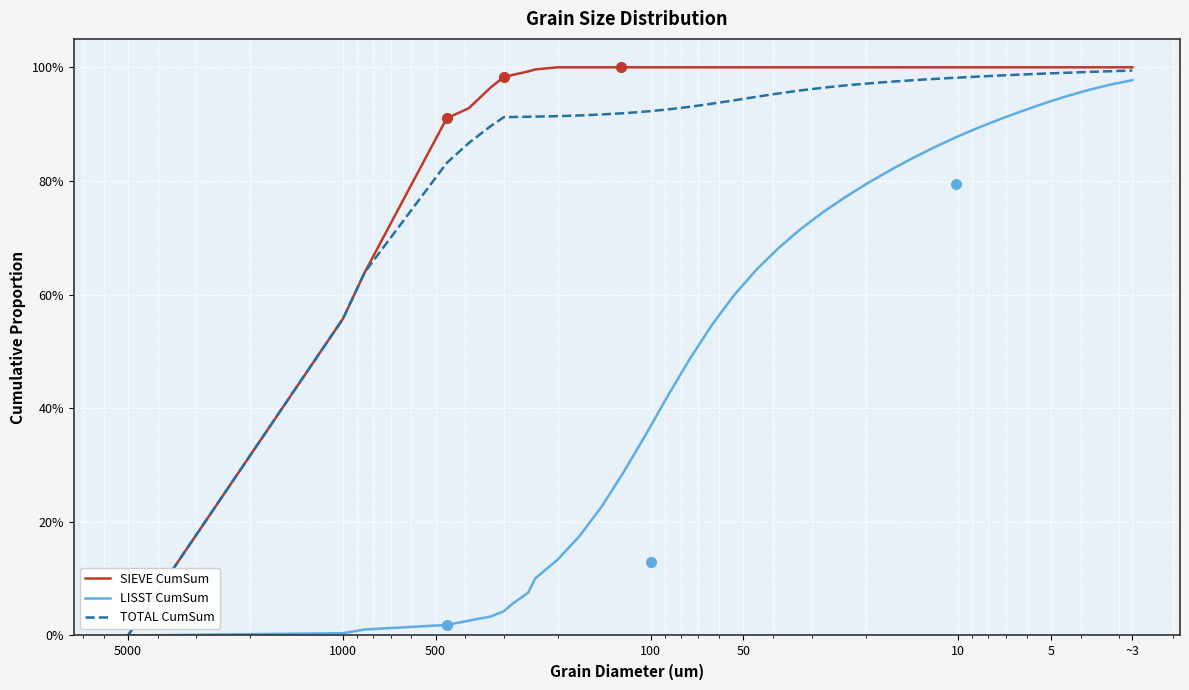

True or false: SIEVE CumSum and TOTAL CumSum cross at least once.

False